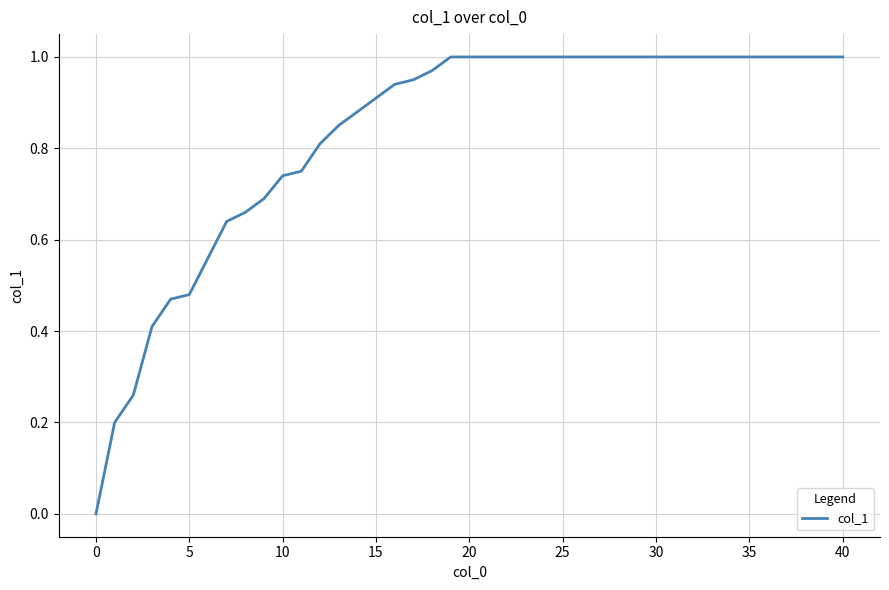

Does the chart have visible grid lines?

Yes